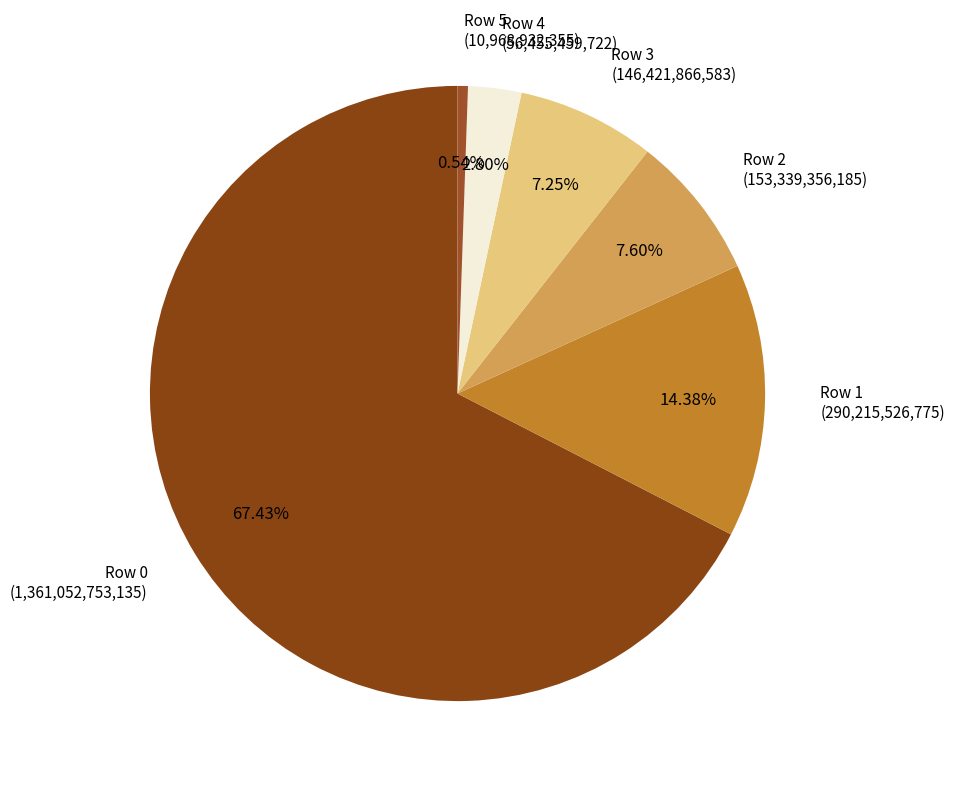

Which has a higher value, Row 4 (56,455,459,722) or Row 2 (153,339,356,185)?

Row 2 (153,339,356,185)